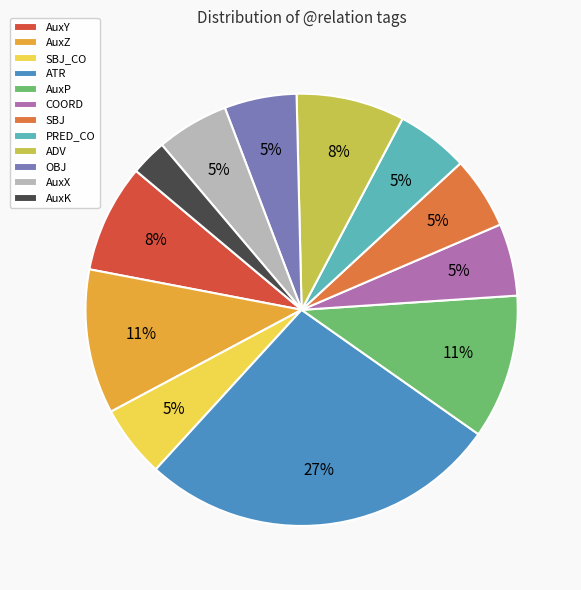

Does any single category account for the majority?

No